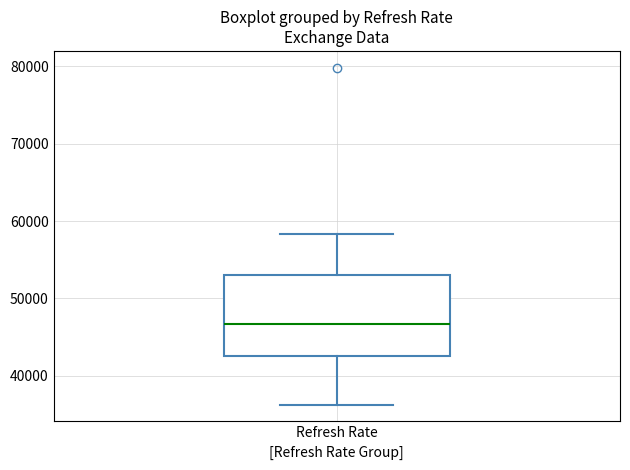

Read this box plot against the y-axis: the position of the median line, the range covered by the box, and the ends of both whiskers. The values are not printed on the chart, so give them approximately, as read against the axis.

median 47000, box 43000 to 53000, whiskers 36000 to 58000